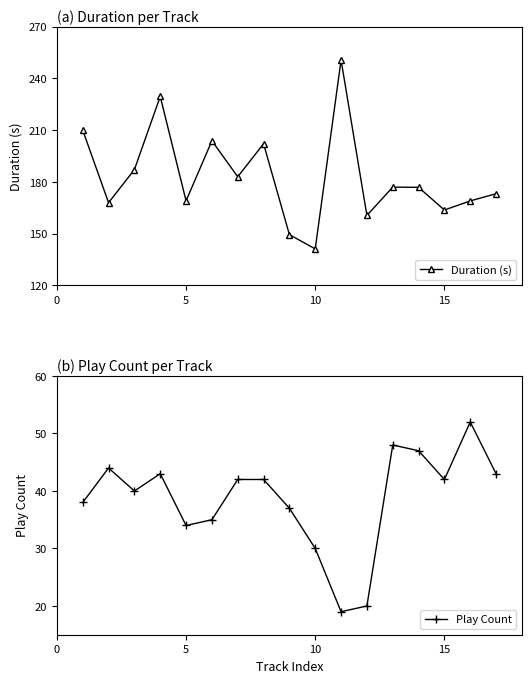

True or false: Duration (s) has a value of 284.3 at 5.

False